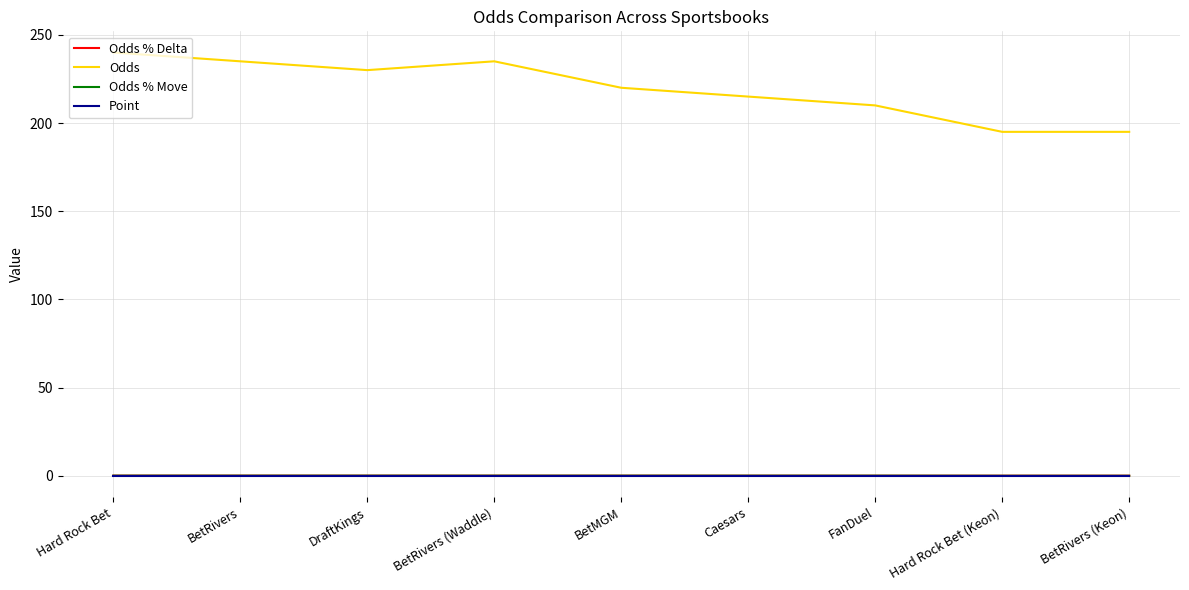

Is it true that Odds equals 69.4 at Caesars?

False